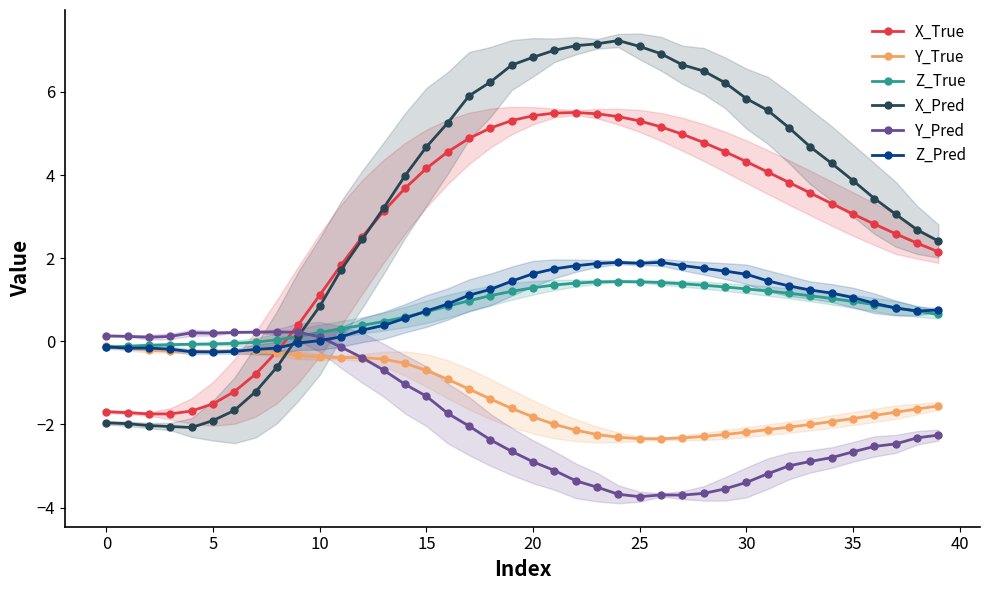

What is the difference between the Y_True values at 38 and 24?

0.7